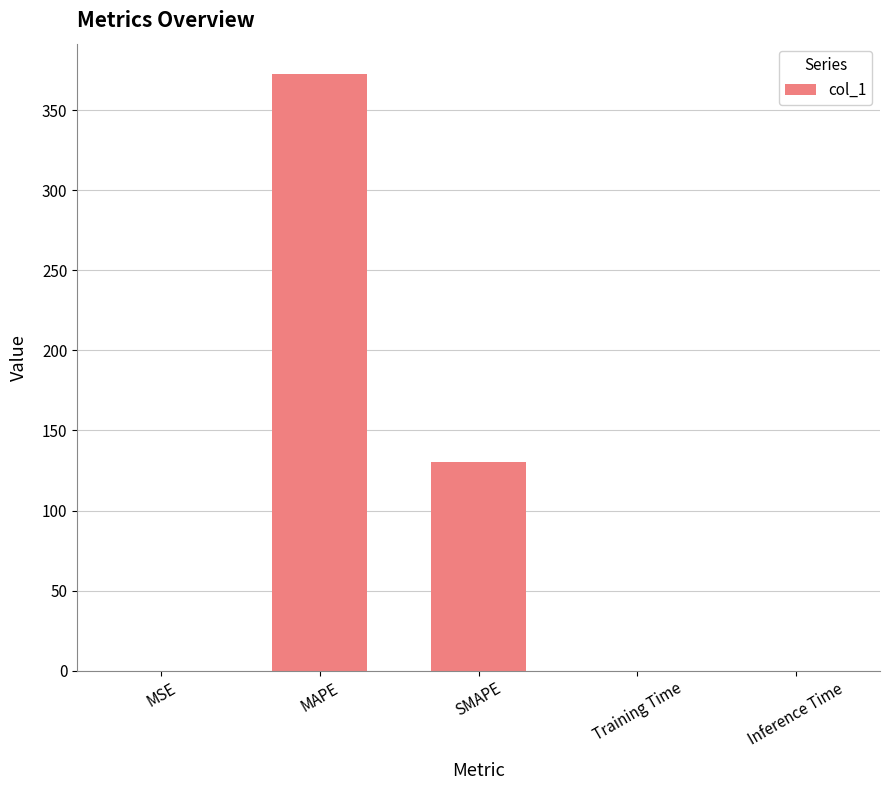

Are the bars horizontal?

No